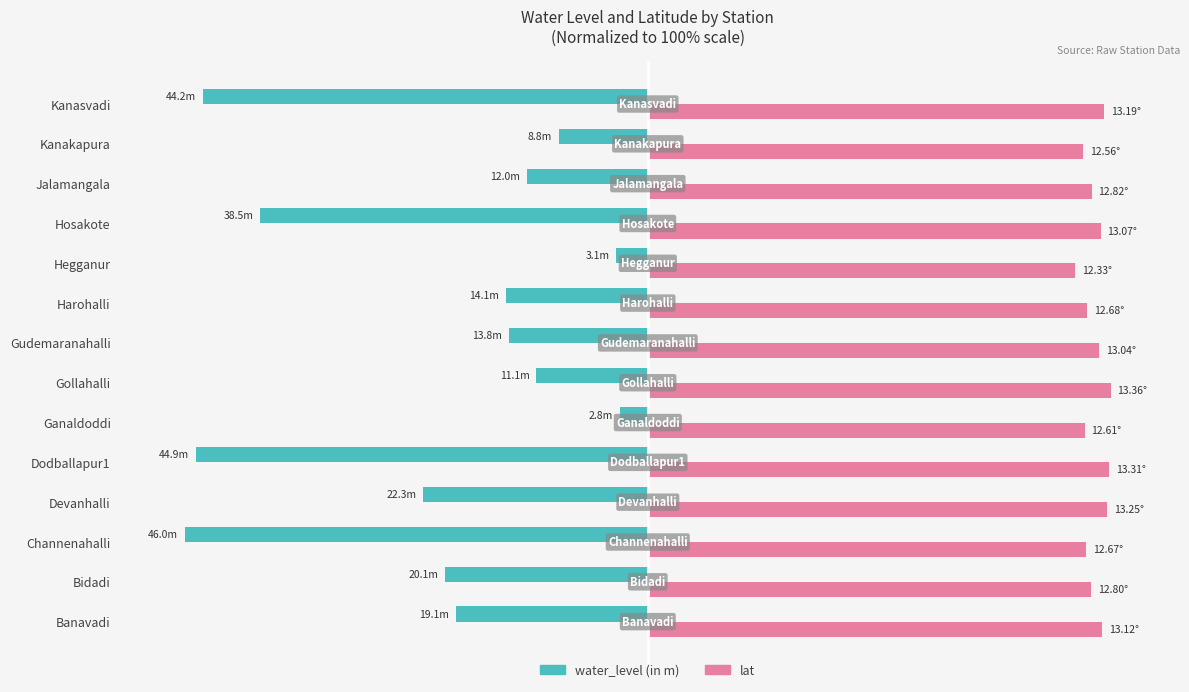

What is the difference between the maximum and minimum values in the water_level (in m) series?

93.9